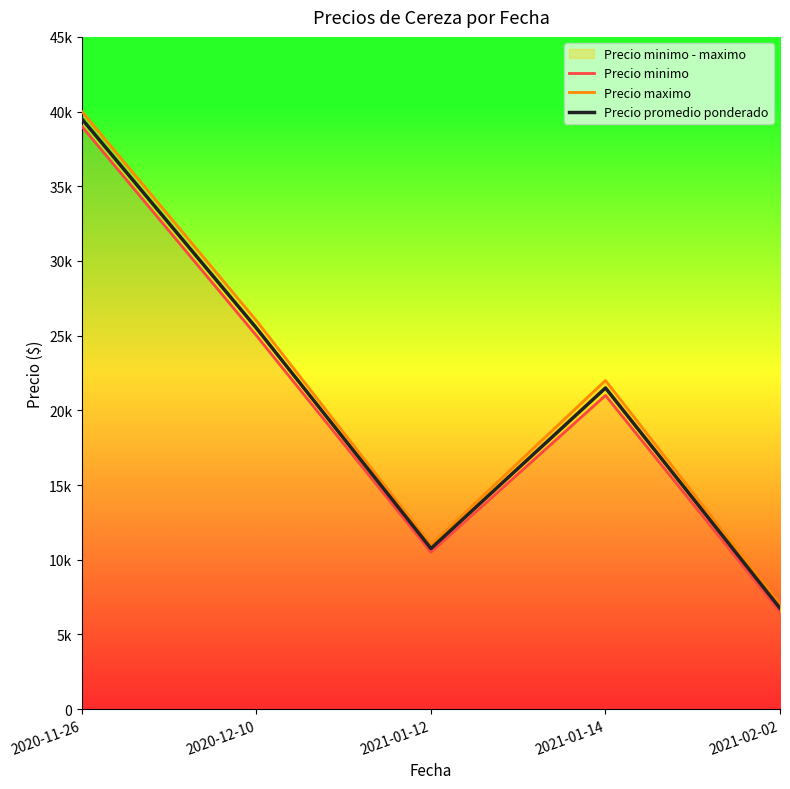

True or false: Precio maximo has a value of 9208 at 2021-01-14.

False